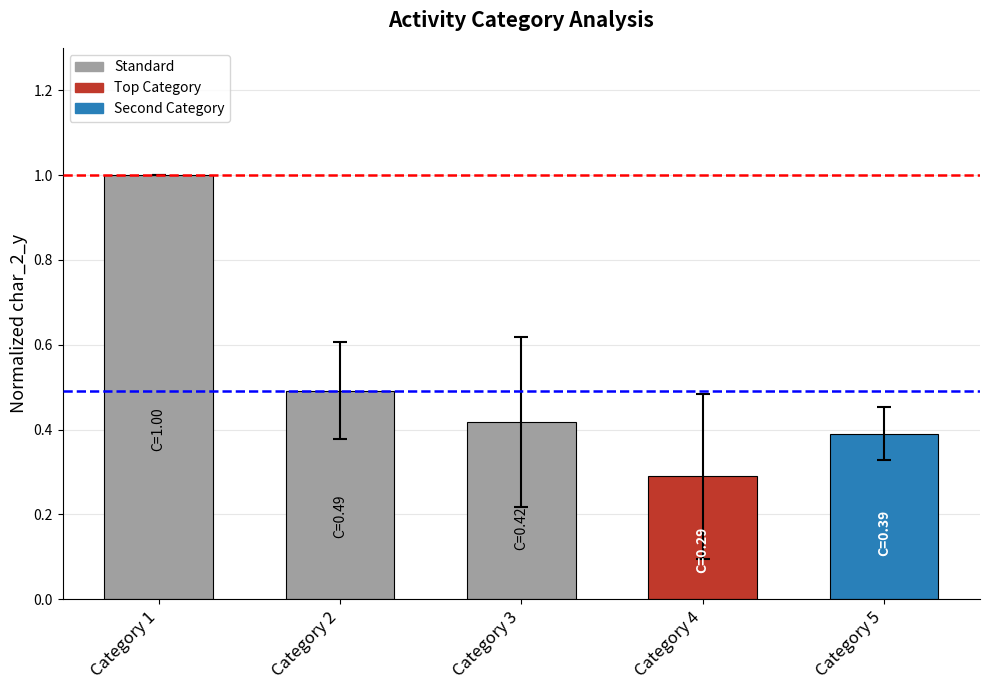

At which label is the value closest to 0?

Category 4